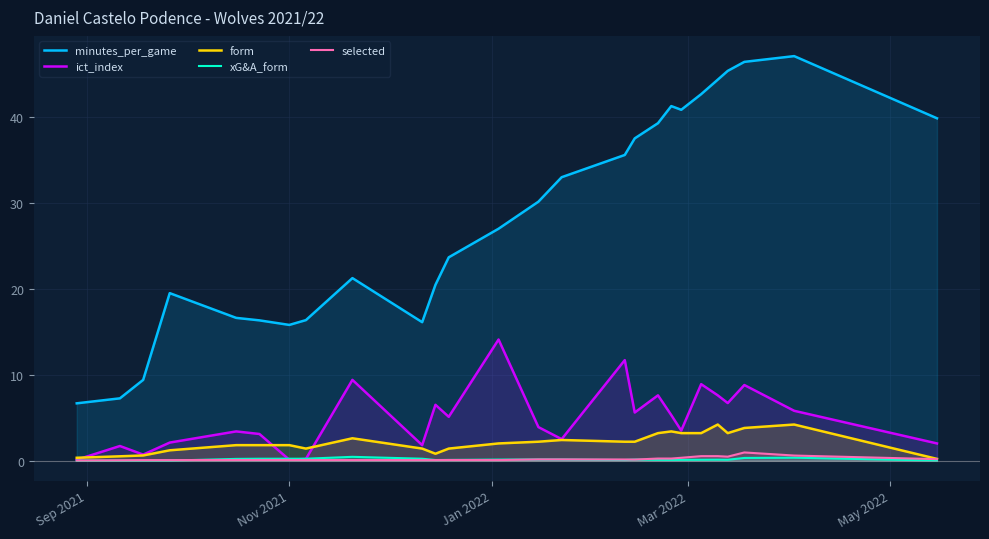

Count the xG&A_form values in the range 0 to 1.

26